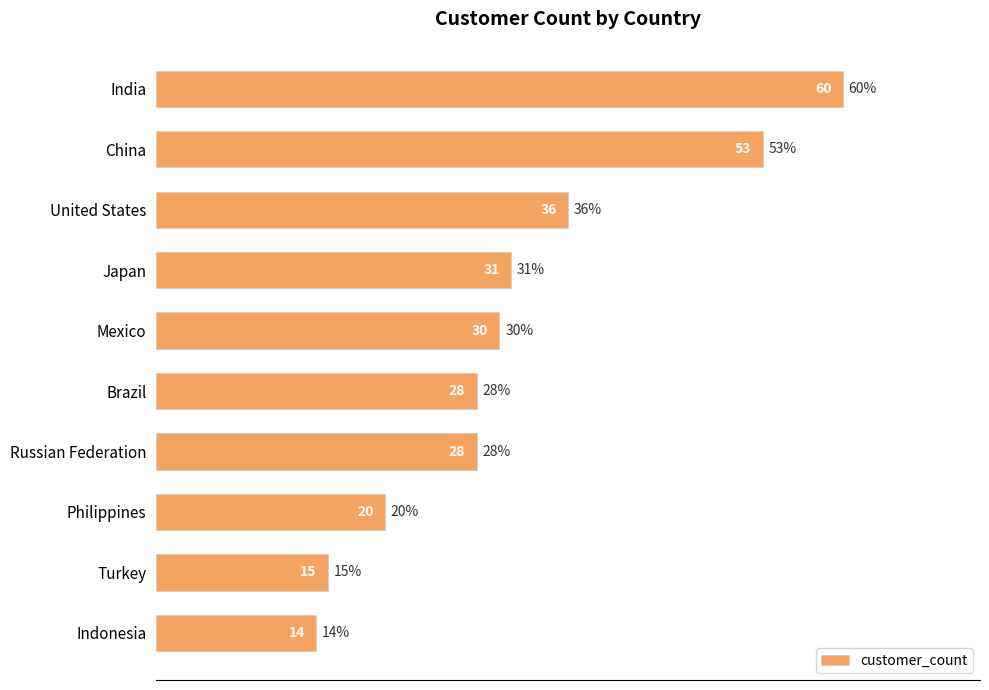

How many data points does each series have?

10